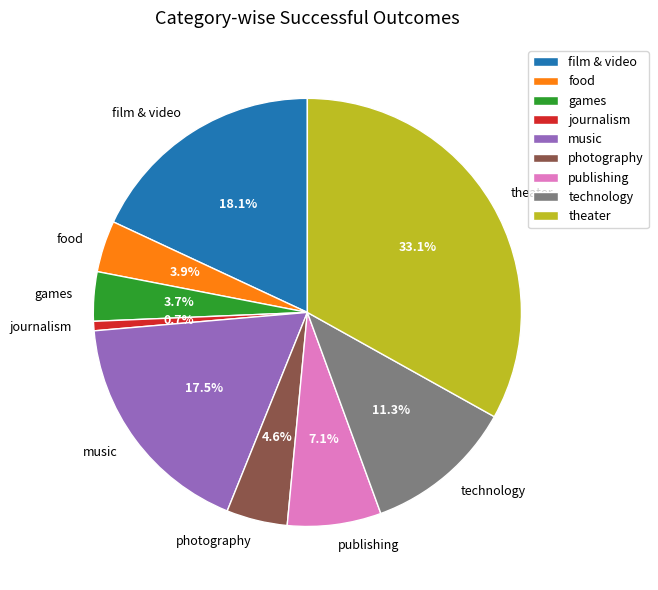

Which category has the biggest portion of the pie?

theater